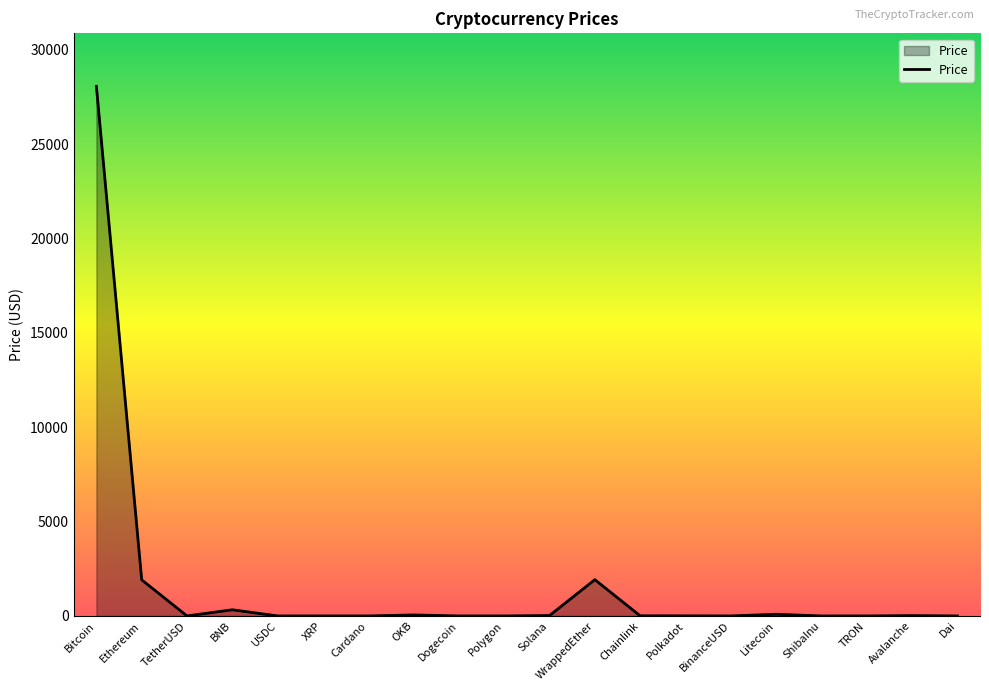

What is the difference between the maximum and minimum values?

28064.2